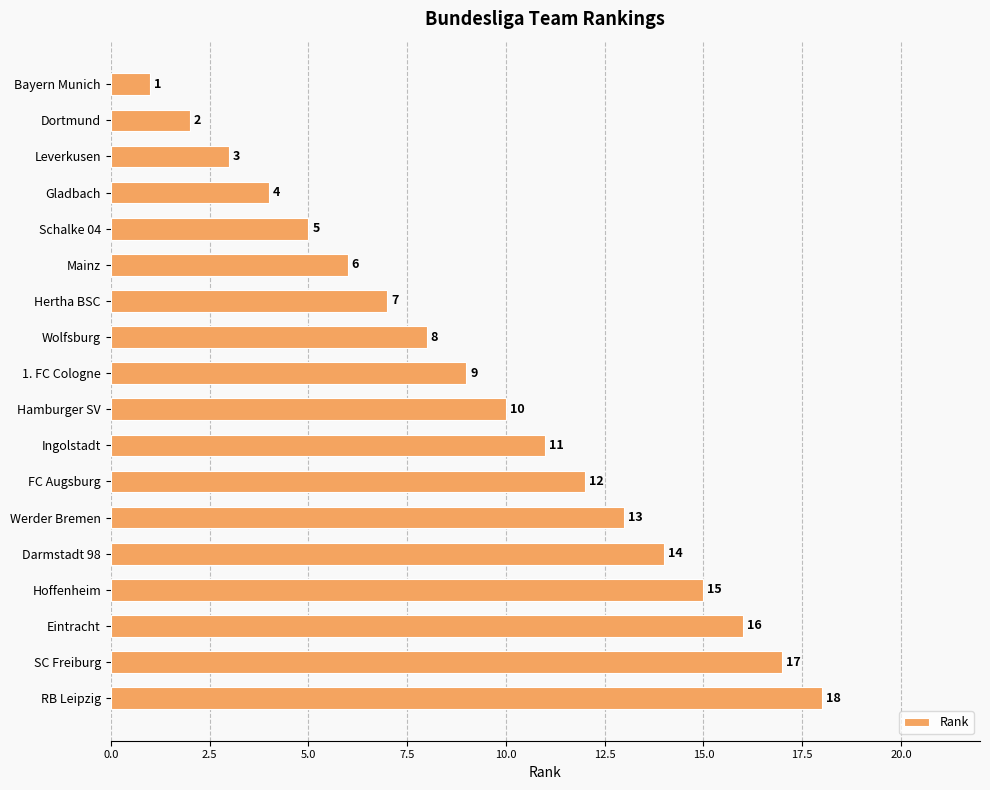

Are the bars horizontal?

Yes